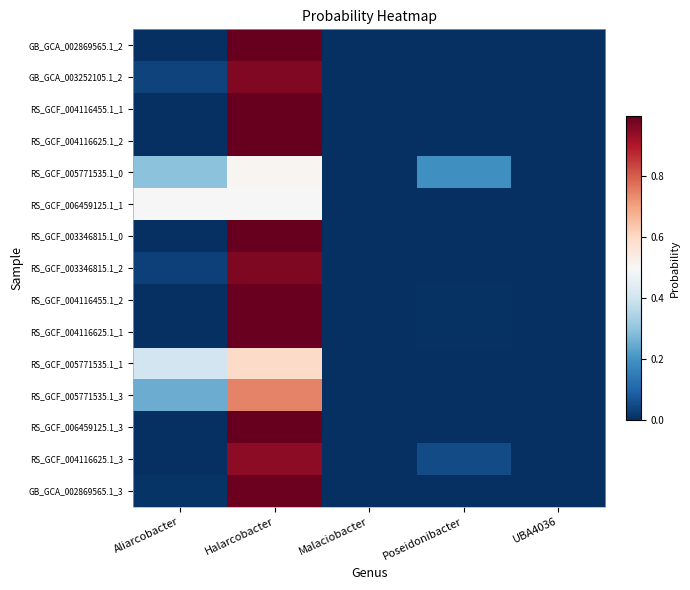

Reading left to right, what are all the values shown in this chart?

GB_GCA_002869565.1_2: Aliarcobacter=0.0	Halarcobacter=1.0	Malaciobacter=0.0	Poseidonibacter=0.0	UBA4036=0.0
GB_GCA_003252105.1_2: Aliarcobacter=0.0	Halarcobacter=1.0	Malaciobacter=0.0	Poseidonibacter=0.0	UBA4036=0.0
RS_GCF_004116455.1_1: Aliarcobacter=0.0	Halarcobacter=1.0	Malaciobacter=0.0	Poseidonibacter=0.0	UBA4036=0.0
RS_GCF_004116625.1_2: Aliarcobacter=0.0	Halarcobacter=1.0	Malaciobacter=0.0	Poseidonibacter=0.0	UBA4036=0.0
RS_GCF_005771535.1_0: Aliarcobacter=0.3	Halarcobacter=0.5	Malaciobacter=0.0	Poseidonibacter=0.2	UBA4036=0.0
RS_GCF_006459125.1_1: Aliarcobacter=0.5	Halarcobacter=0.5	Malaciobacter=0.0	Poseidonibacter=0.0	UBA4036=0.0
RS_GCF_003346815.1_0: Aliarcobacter=0.0	Halarcobacter=1.0	Malaciobacter=0.0	Poseidonibacter=0.0	UBA4036=0.0
RS_GCF_003346815.1_2: Aliarcobacter=0.0	Halarcobacter=1.0	Malaciobacter=0.0	Poseidonibacter=0.0	UBA4036=0.0
RS_GCF_004116455.1_2: Aliarcobacter=0.0	Halarcobacter=1.0	Malaciobacter=0.0	Poseidonibacter=0.0	UBA4036=0.0
RS_GCF_004116625.1_1: Aliarcobacter=0.0	Halarcobacter=1.0	Malaciobacter=0.0	Poseidonibacter=0.0	UBA4036=0.0
RS_GCF_005771535.1_1: Aliarcobacter=0.4	Halarcobacter=0.6	Malaciobacter=0.0	Poseidonibacter=0.0	UBA4036=0.0
RS_GCF_005771535.1_3: Aliarcobacter=0.3	Halarcobacter=0.7	Malaciobacter=0.0	Poseidonibacter=0.0	UBA4036=0.0
RS_GCF_006459125.1_3: Aliarcobacter=0.0	Halarcobacter=1.0	Malaciobacter=0.0	Poseidonibacter=0.0	UBA4036=0.0
RS_GCF_004116625.1_3: Aliarcobacter=0.0	Halarcobacter=0.9	Malaciobacter=0.0	Poseidonibacter=0.1	UBA4036=0.0
GB_GCA_002869565.1_3: Aliarcobacter=0.0	Halarcobacter=1.0	Malaciobacter=0.0	Poseidonibacter=0.0	UBA4036=0.0